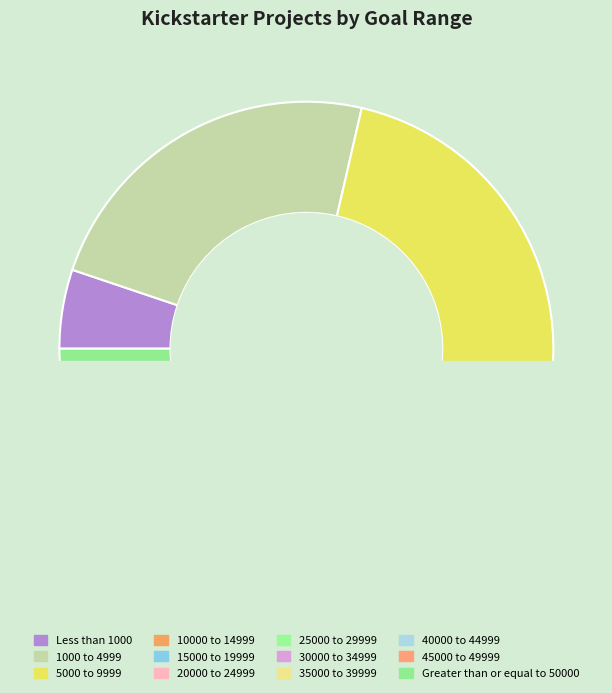

To the nearest percent, what is the average slice percentage?

8%